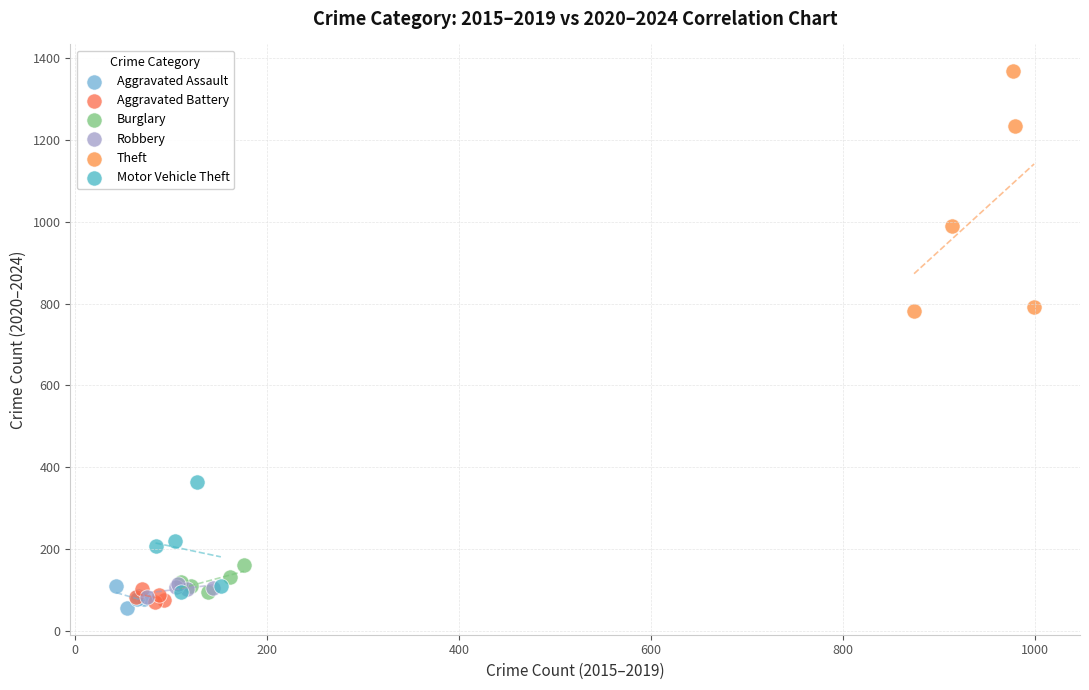

Which series has the widest spread of Y values?

Theft